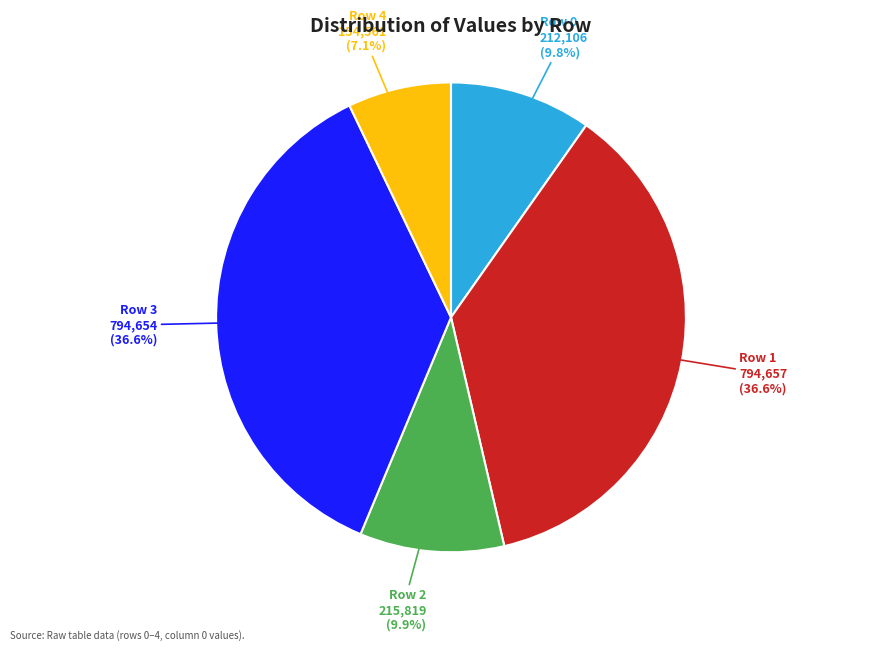

Which slice is the smallest?

Row 4